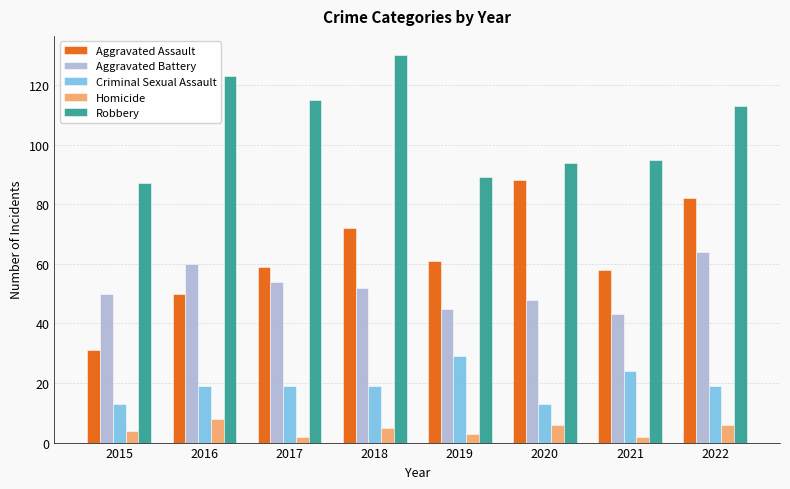

What is the difference between the Criminal Sexual Assault values at 2018 and 2020?

6